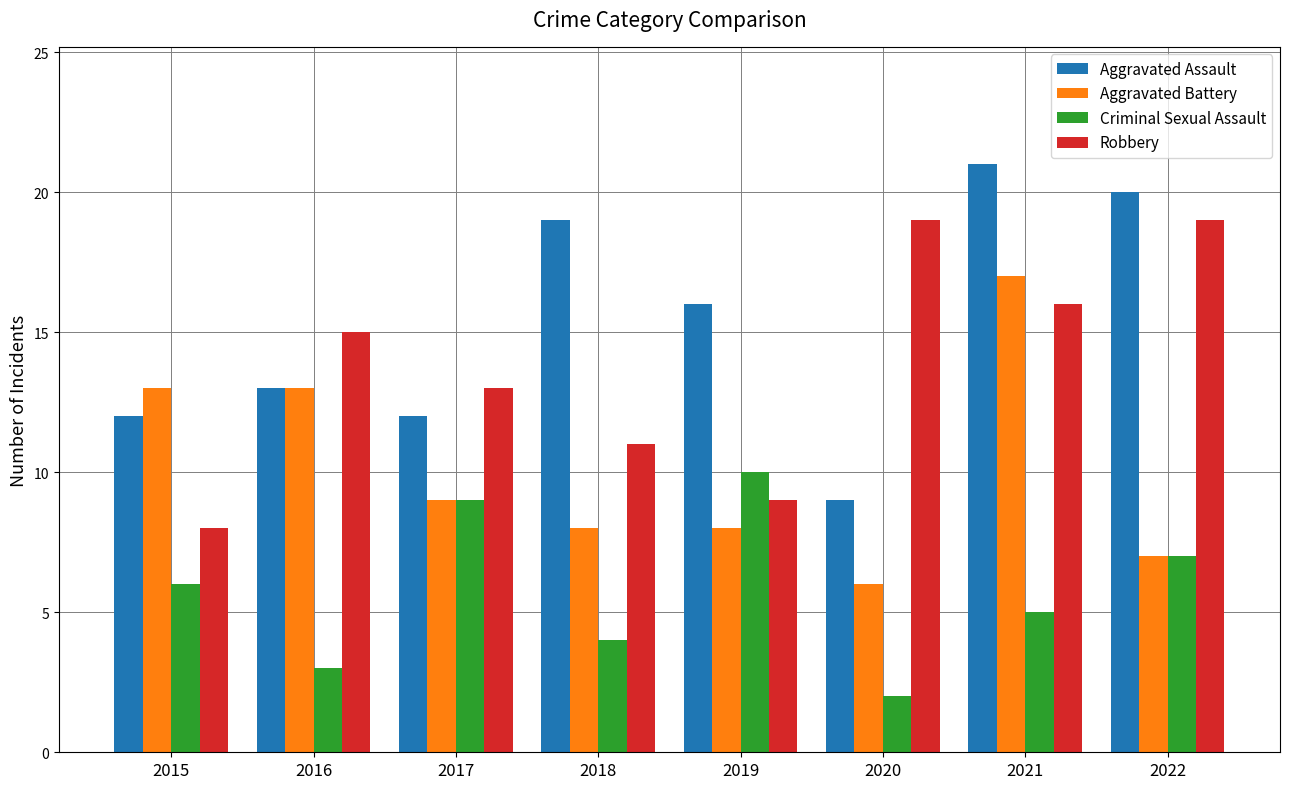

What are all the series names shown in the legend?

Aggravated Assault, Aggravated Battery, Criminal Sexual Assault, Robbery